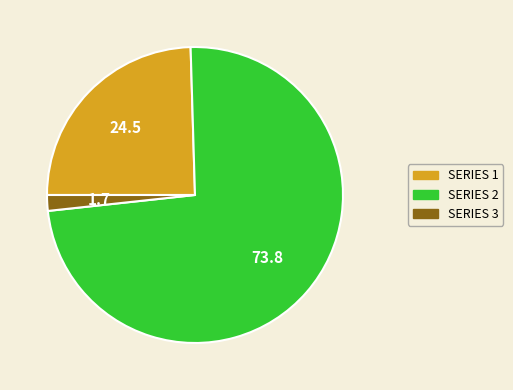

Is there any slice that represents more than half of the pie?

Yes